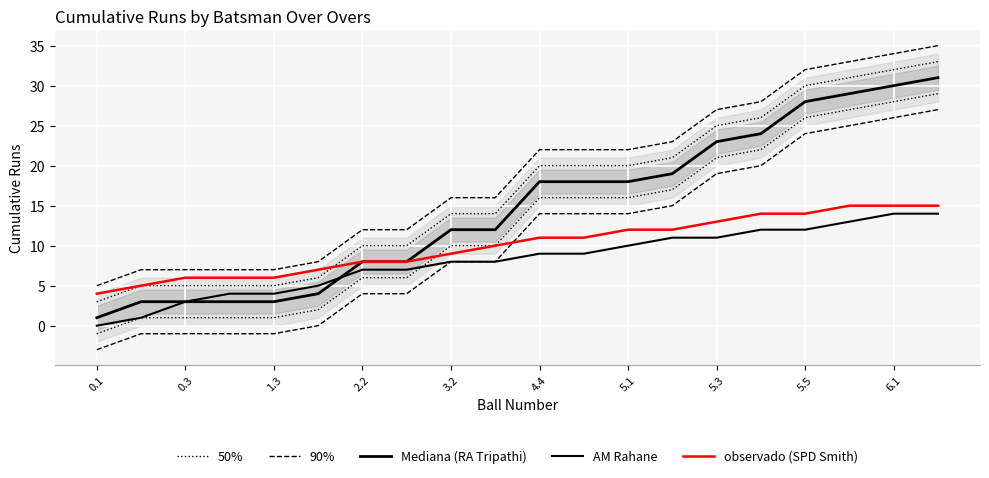

Is the value of AM Rahane at 19 greater than the value of Mediana (RA Tripathi) at 17?

No